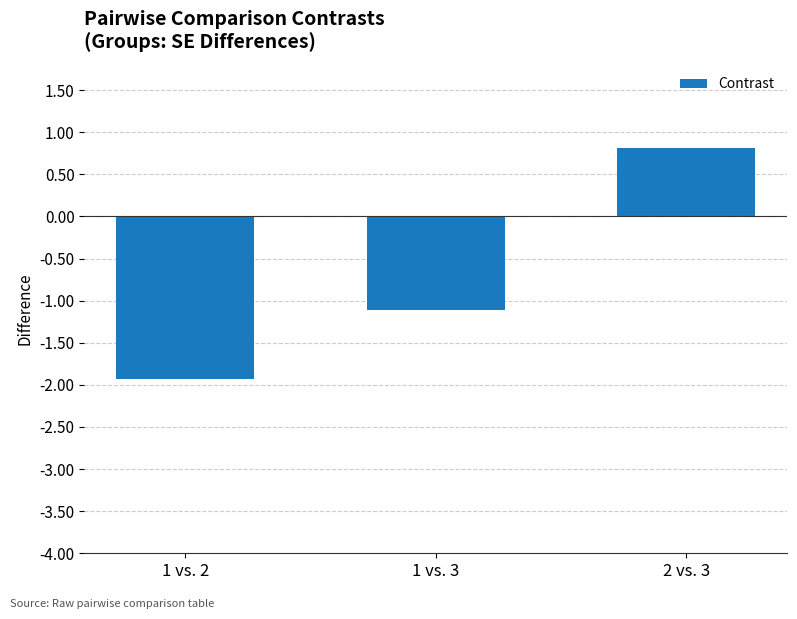

List the labels in order of value, largest first.

2 vs. 3, 1 vs. 3, 1 vs. 2